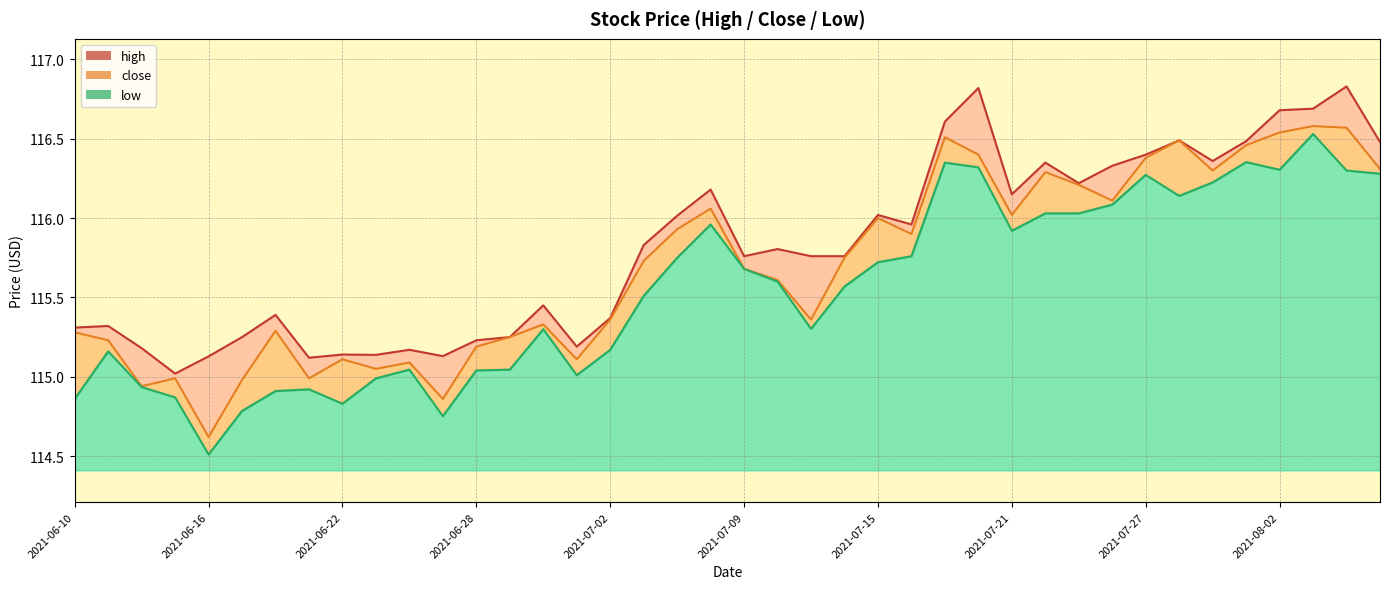

List the series in order of their overall mean, highest first.

high, close, low